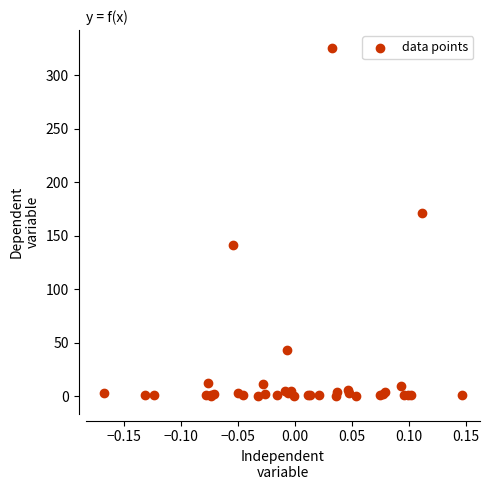

What Y value in the scatter plot is closest to 163?

171.7